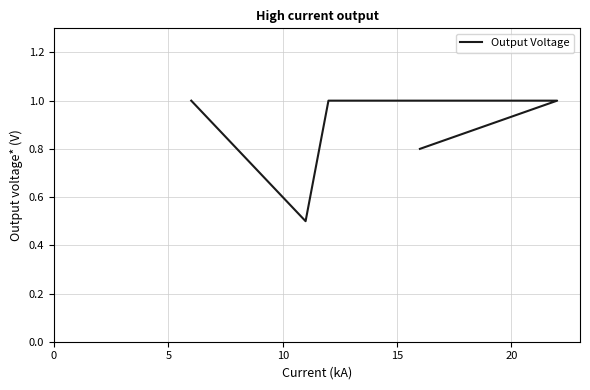

True or false: the data has more than 0 interior local peaks.

False